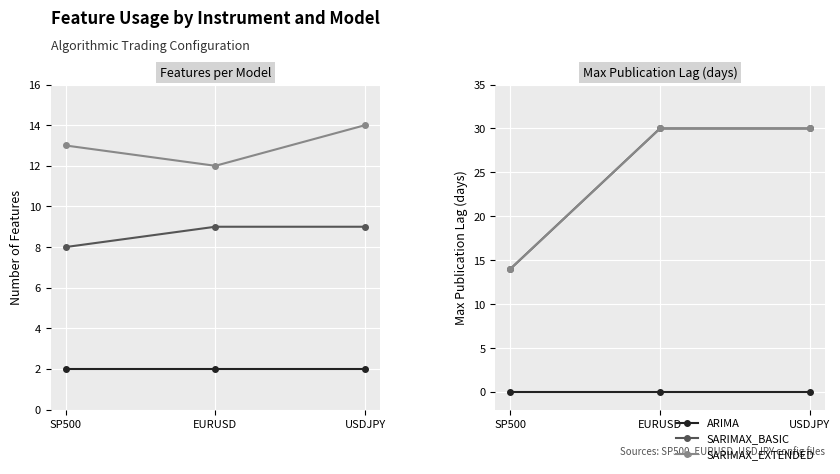

The SARIMAX_EXTENDED series shows 14 at SP500. True or false?

True